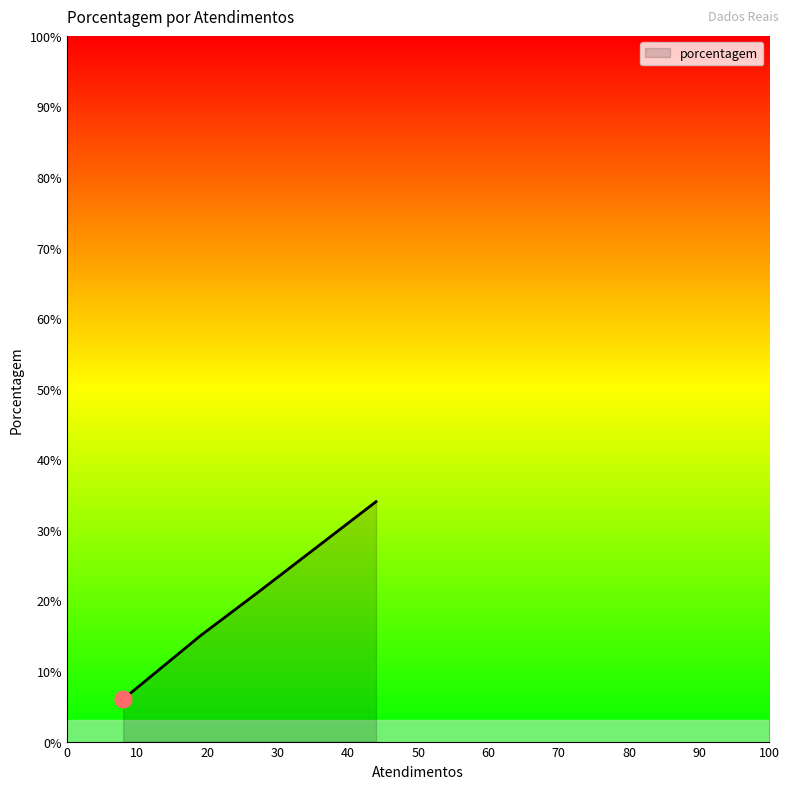

What is the sum of all values?

76